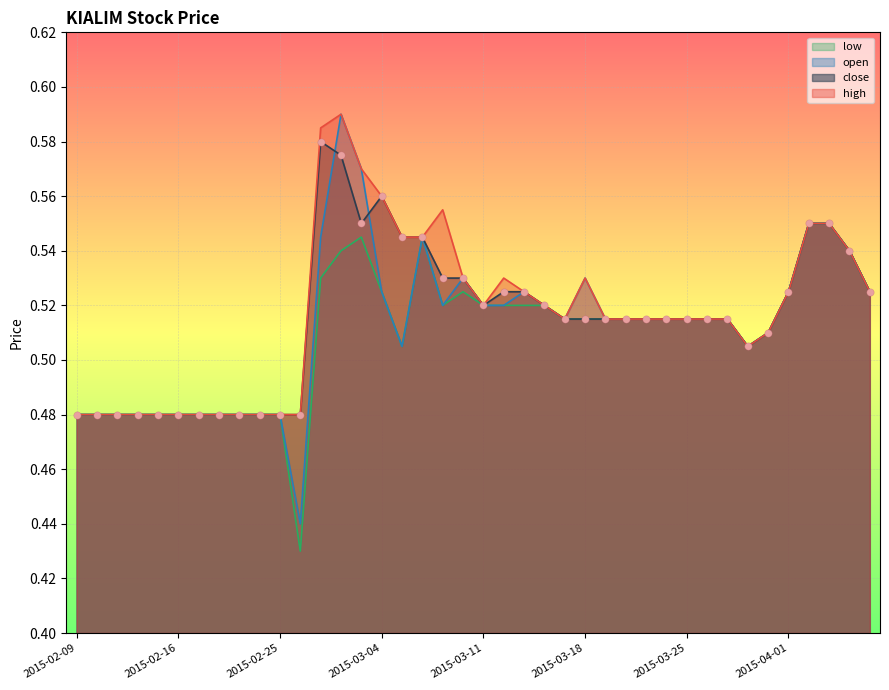

Which series reaches the maximum Y coordinate?

high